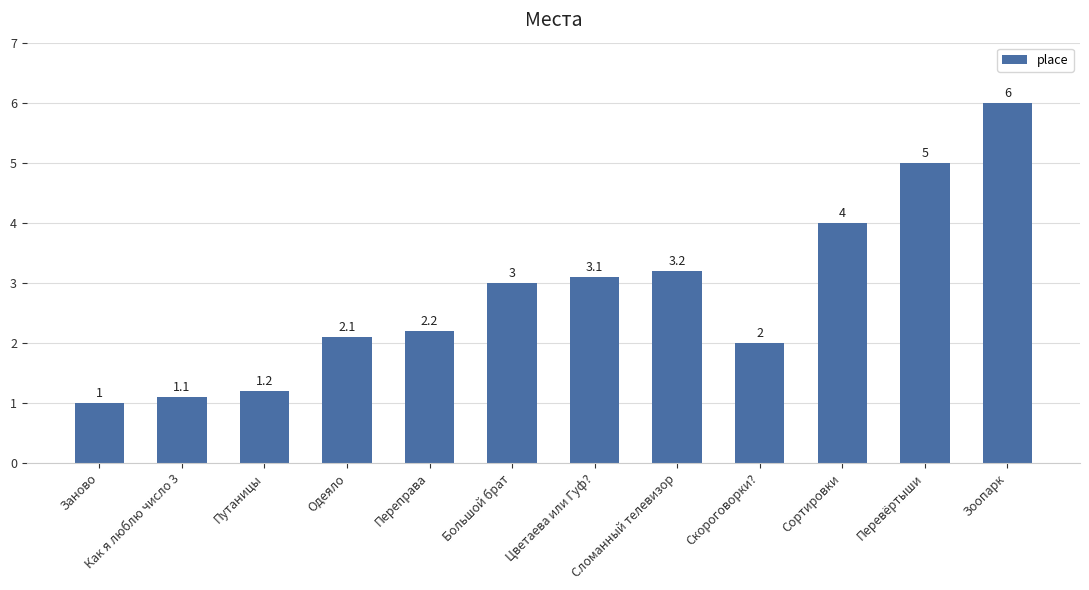

How many values are below 3?

6